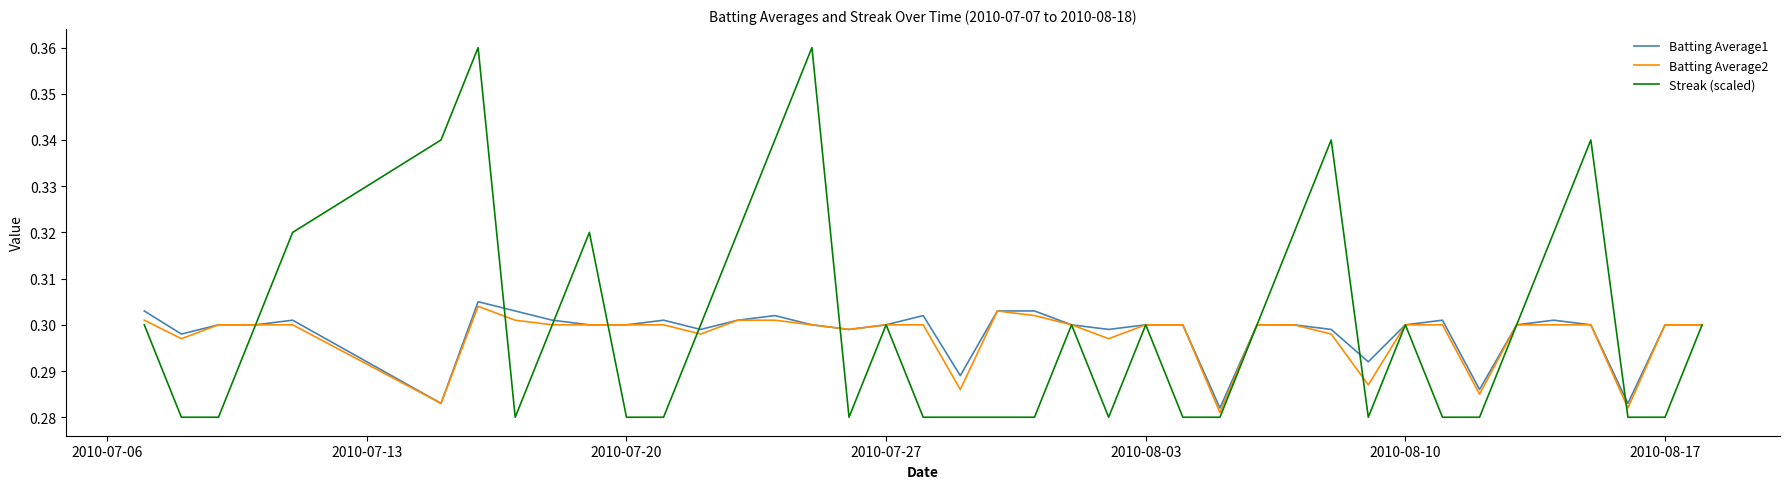

At how many categories does at least one series exceed 0?

40